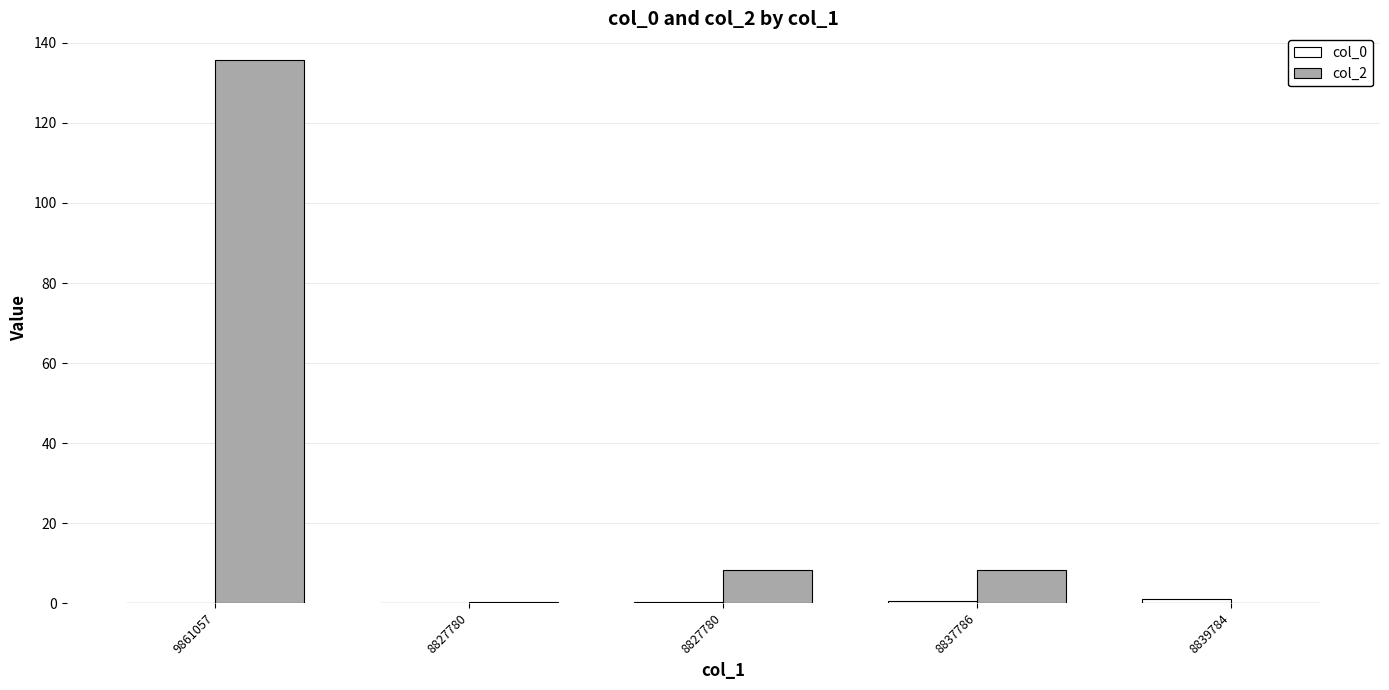

What is the maximum value for col_0?

1.0